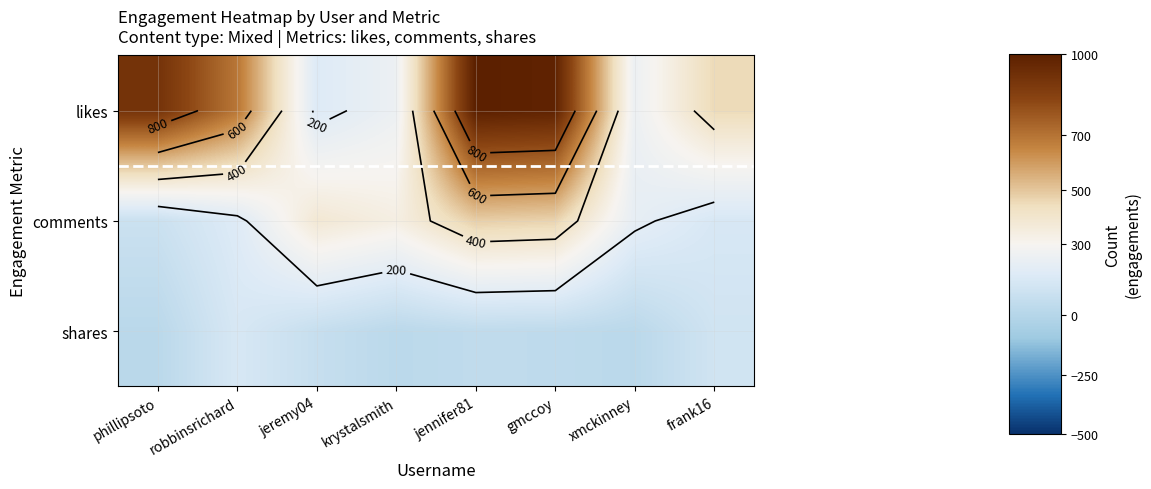

What is the minimum value shown in the chart?

23